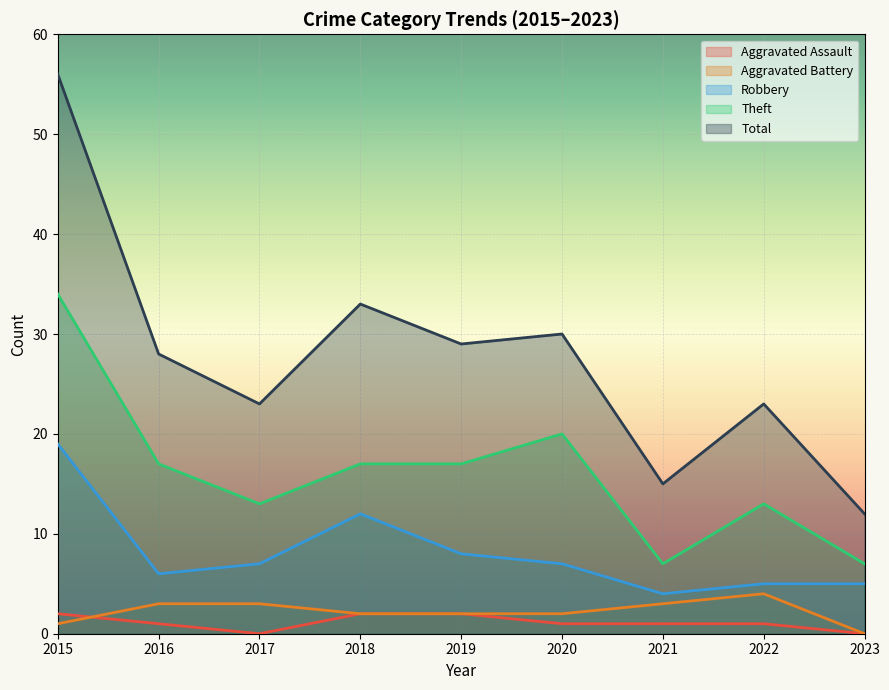

Count the number of data series in this chart.

5